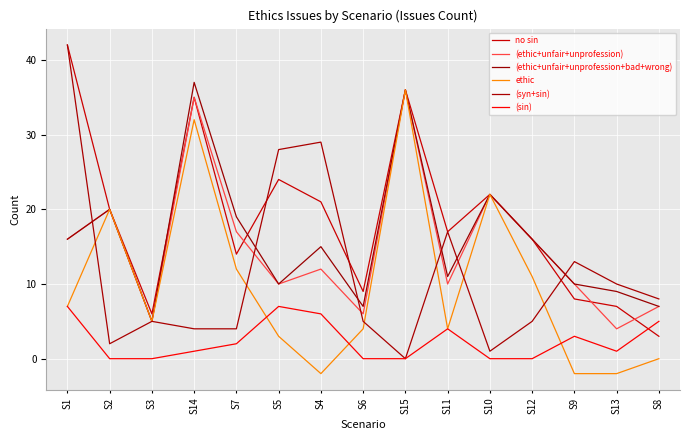

What is the label of the 7th point from the left?

S4